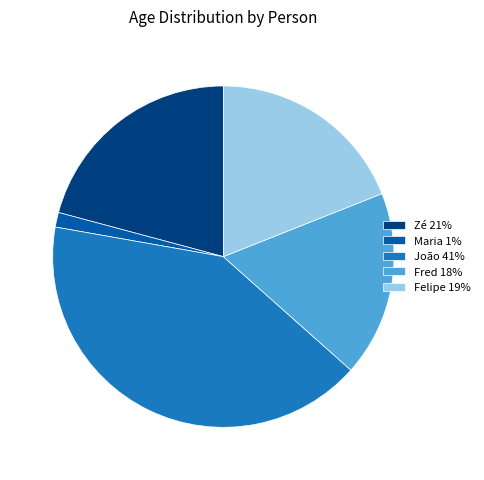

Combined, do Zé 21% and João 41% account for over 50%?

Yes